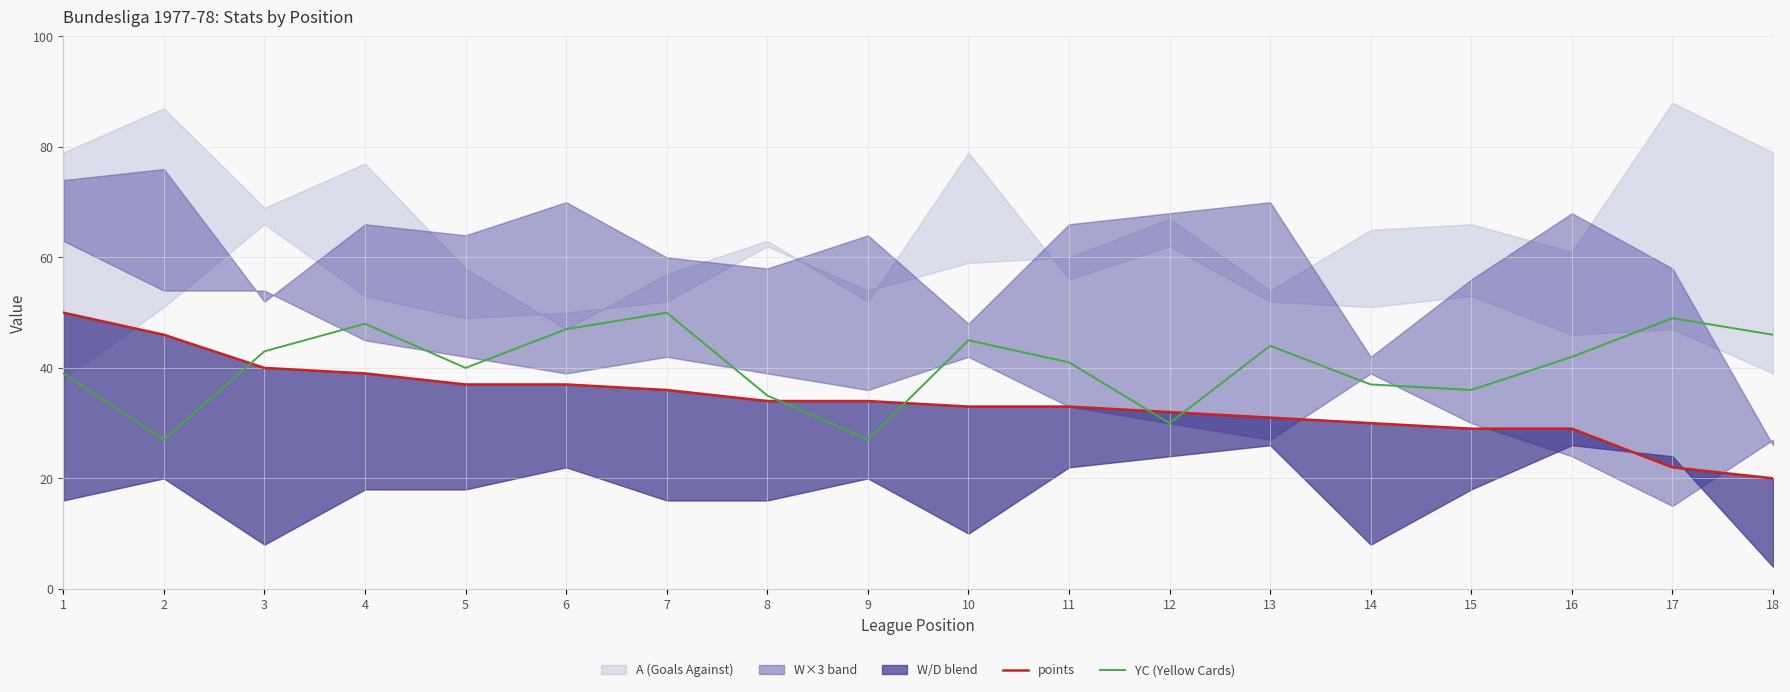

What is the total value across all series at 18?

66